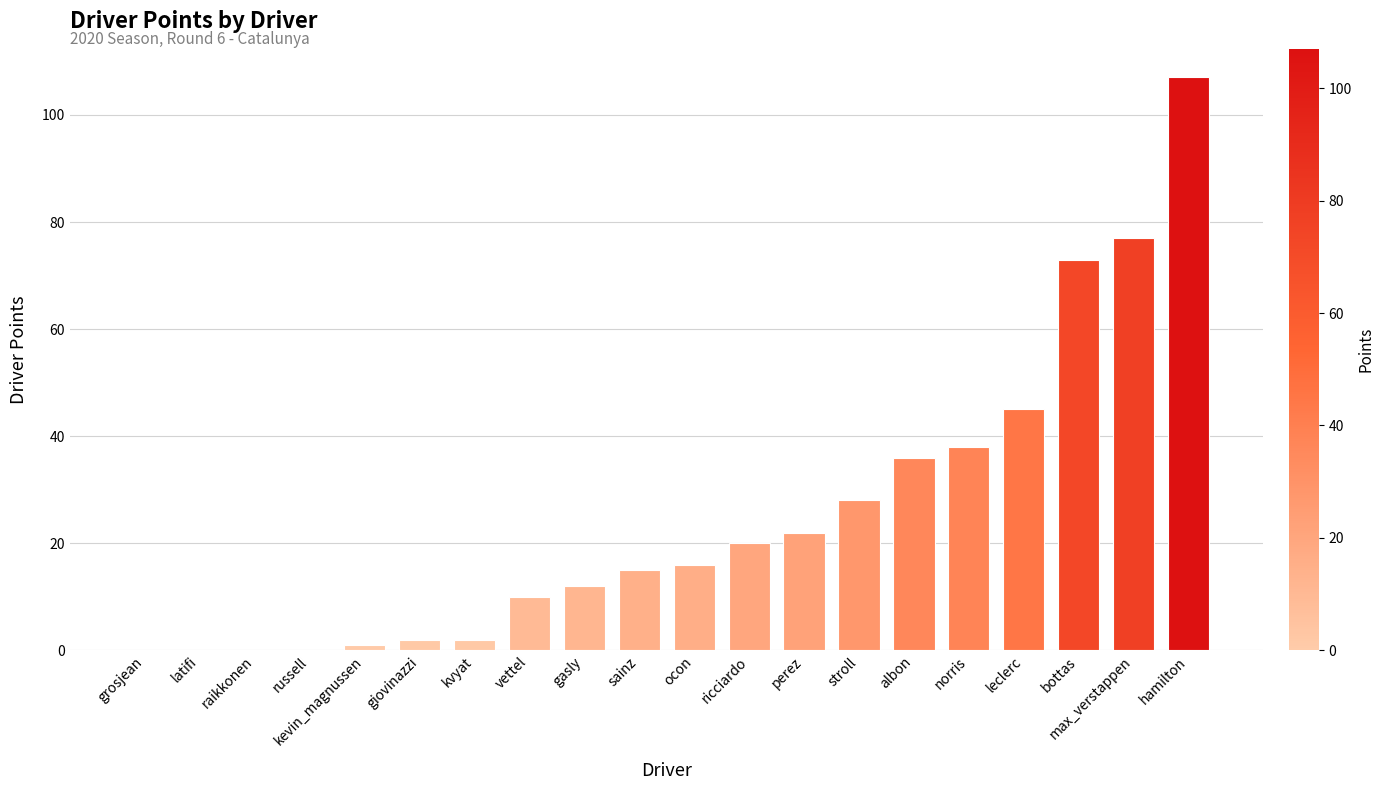

Which label corresponds to the largest value in the chart?

hamilton